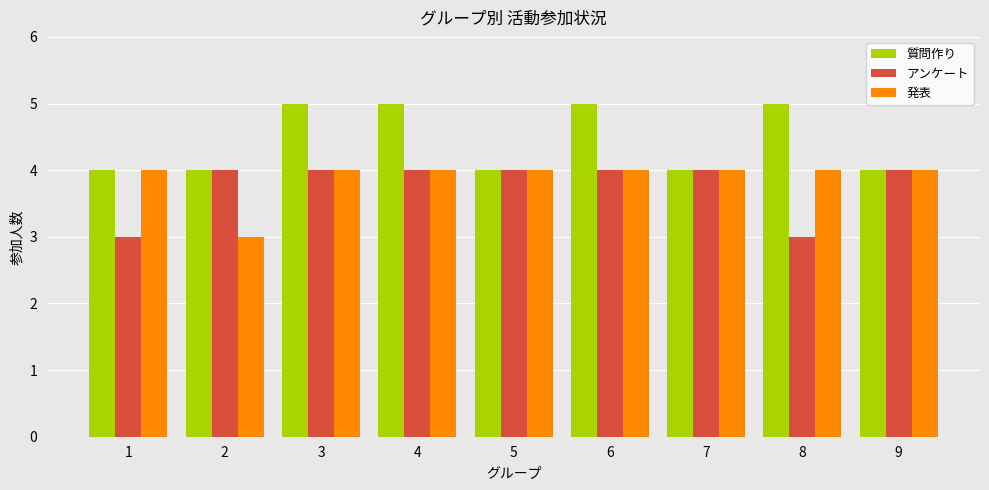

Is the value of 質問作り at 4 greater than the value of 発表 at 4?

Yes